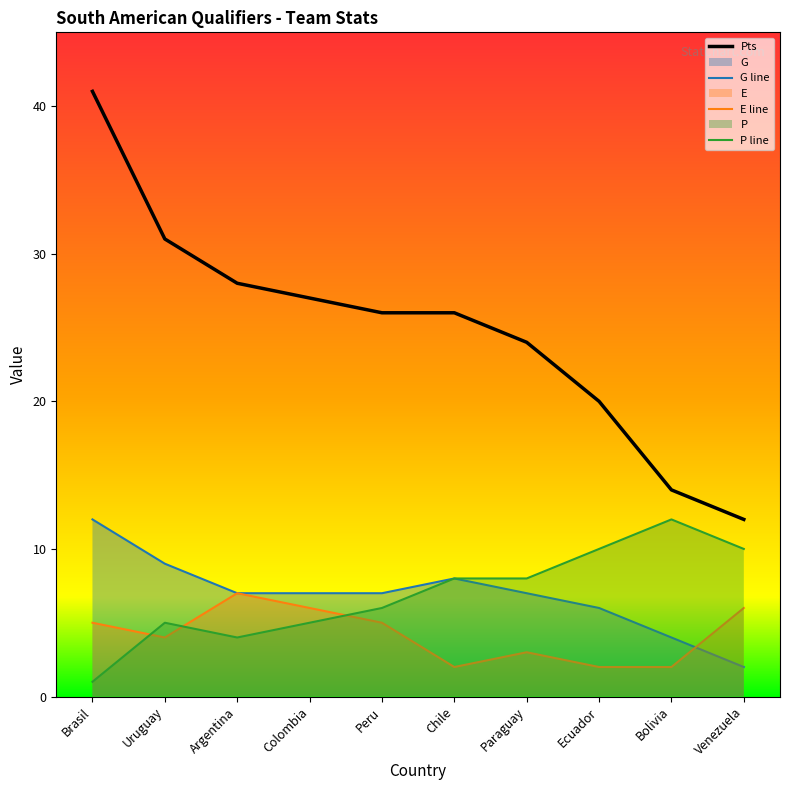

True or false: G and Pts intersect in this chart.

False